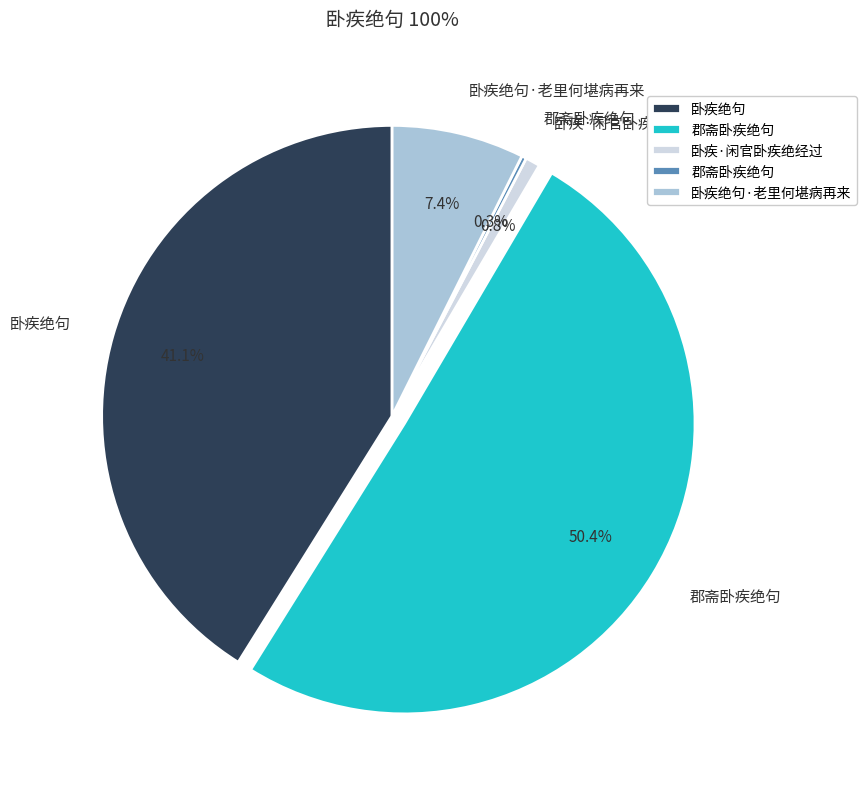

Does any single category account for the majority?

Yes